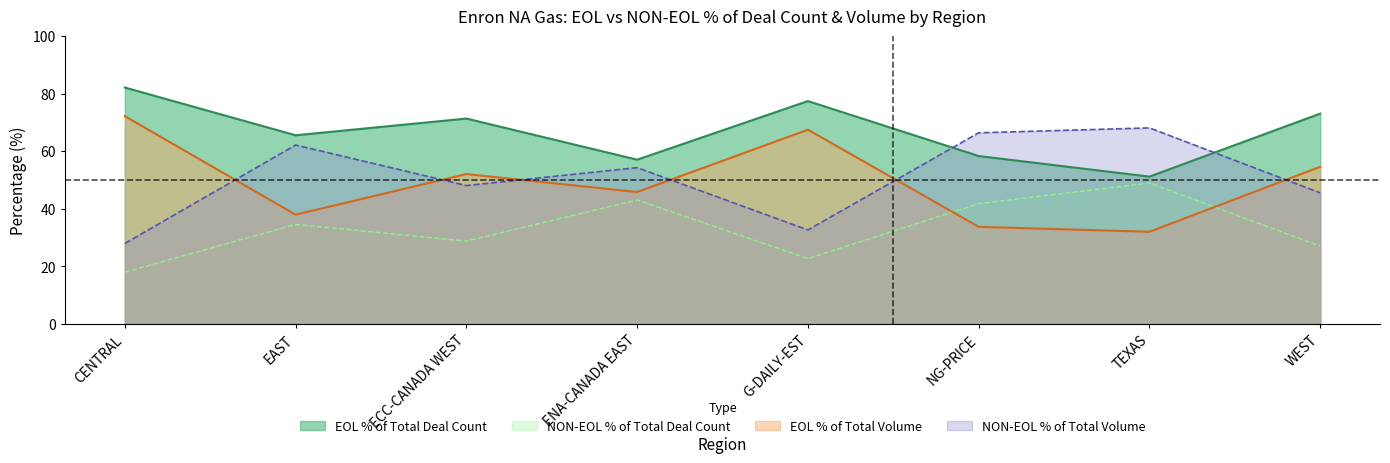

At how many categories does at least one series exceed 81?

1